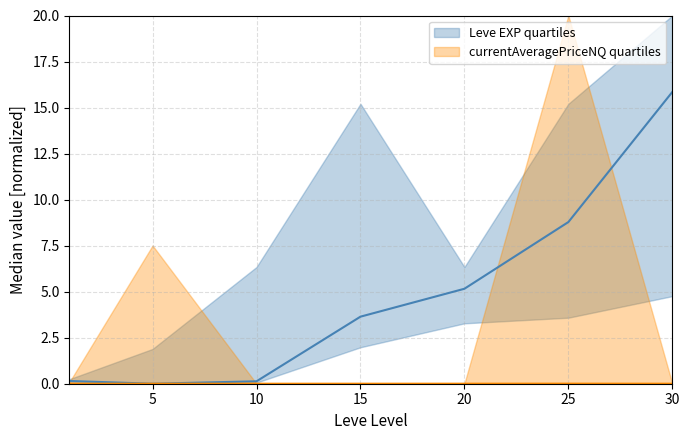

Which category has the highest value in the currentAveragePriceNQ quartiles series?

25